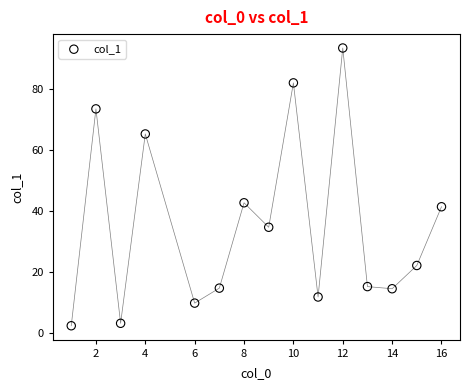

What is the range of X values (max minus min)?

15.0